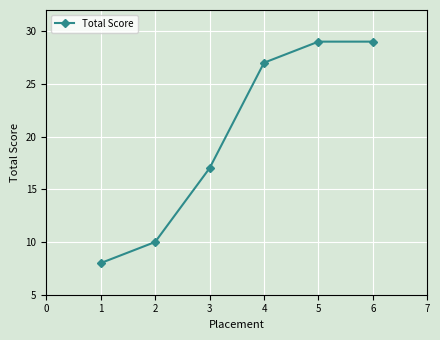

How many lines are shown in the chart?

1